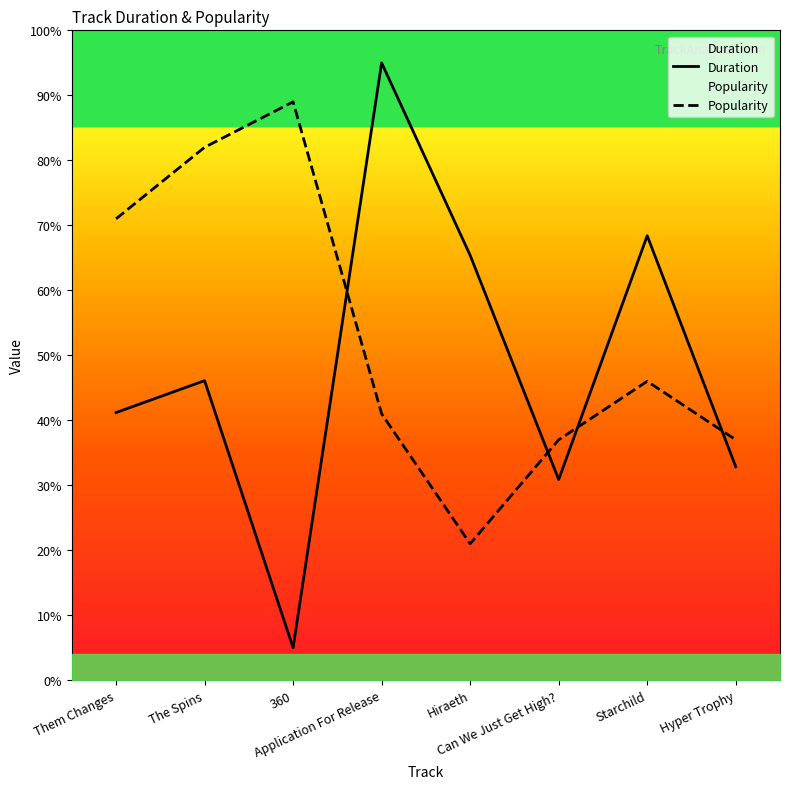

Is this an area chart (filled region under the line)?

No